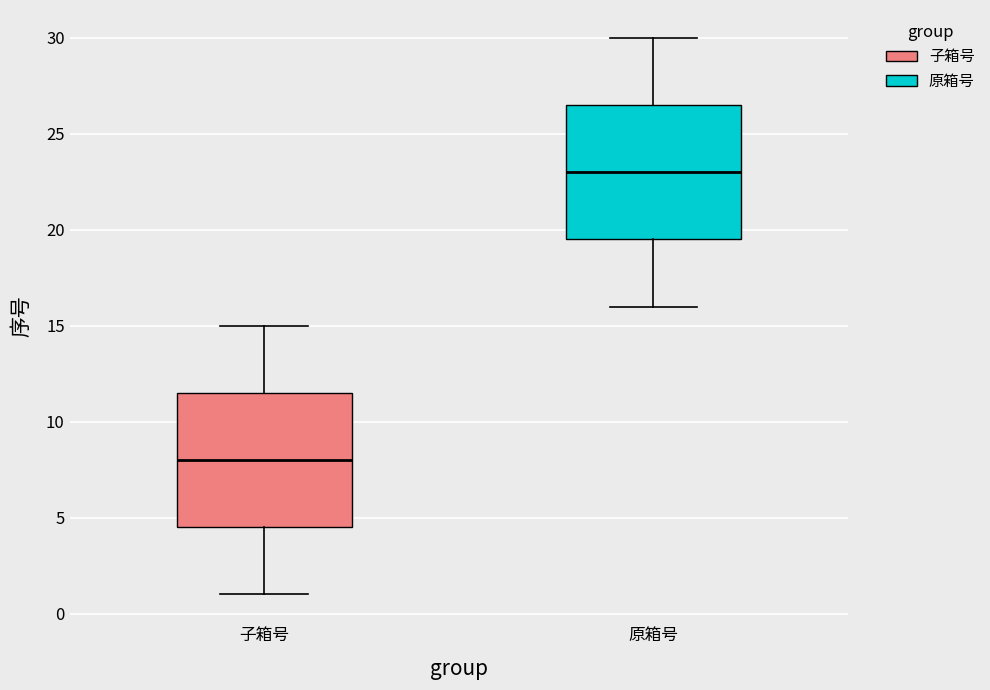

Reading left to right, transcribe this box plot: for each box, give where its median line is, the range the box spans, and where its two whiskers end, as read against the y-axis. The values are not printed on the chart, so give them approximately, as read against the axis.

子箱号: median 8.0, box 4.5 to 11.5, whiskers 1.0 to 15.0
原箱号: median 23.0, box 19.5 to 26.5, whiskers 16.0 to 30.0